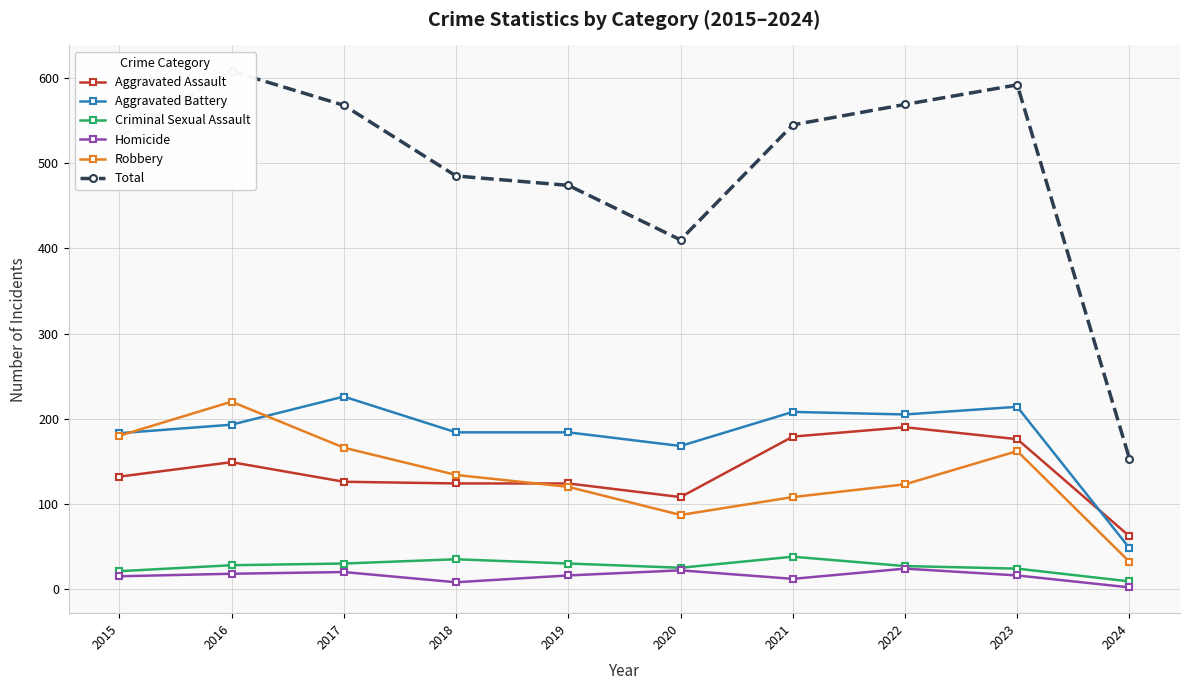

In Criminal Sexual Assault, how many points are lower than both neighbors (excluding endpoints)?

1